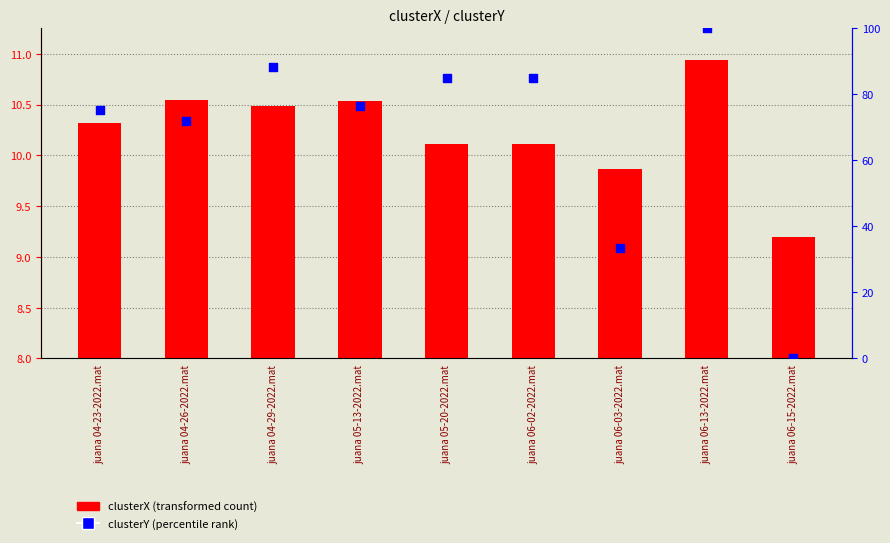

Which series contains the highest Y value?

clusterY (percentile rank)